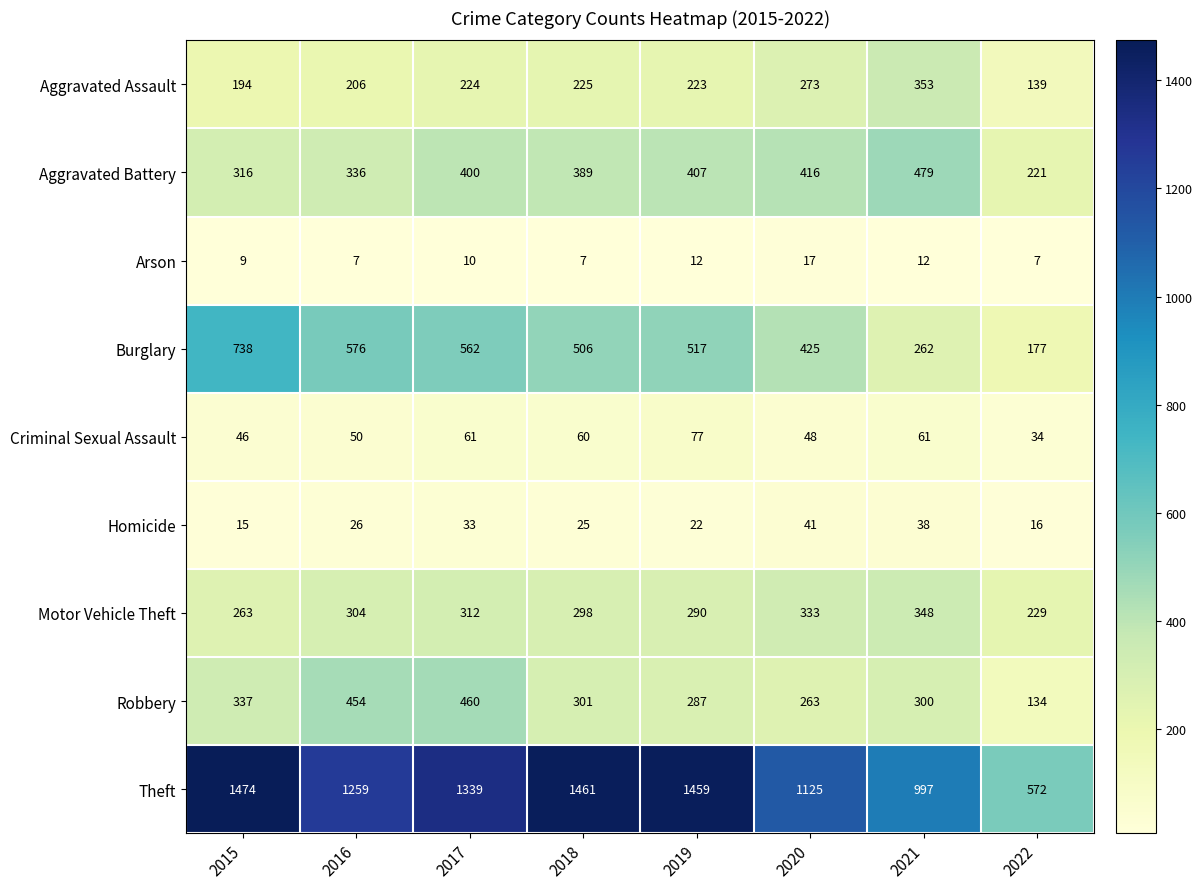

What is the sum of the Criminal Sexual Assault values at 2019 and 2018?

137